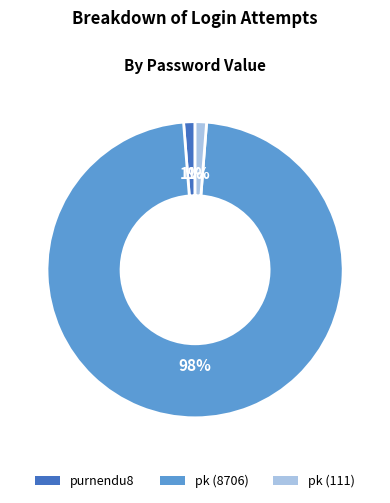

Approximately how many times larger is the value at purnendu8 compared to pk (111)?

1.0